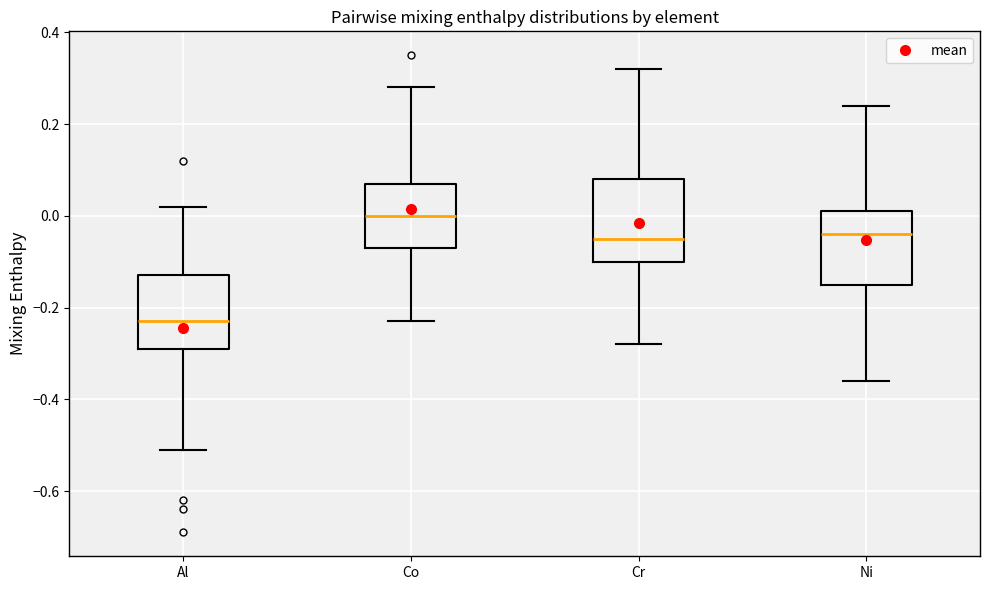

Reading left to right, read every box against the y-axis: the position of its median line, the range the box covers, and the ends of its whiskers. The values are not printed on the chart, so give them approximately, as read against the axis.

Al: median -0.22, box -0.28 to -0.12, whiskers -0.50 to 0.02
Co: median 0.00, box -0.06 to 0.08, whiskers -0.22 to 0.28
Cr: median -0.04, box -0.10 to 0.08, whiskers -0.28 to 0.32
Ni: median -0.04, box -0.14 to 0.02, whiskers -0.36 to 0.24